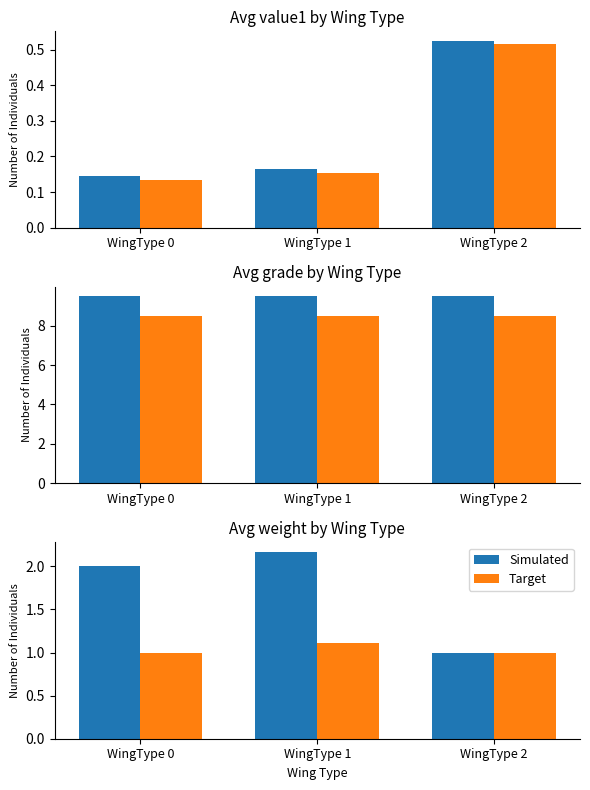

How many values in the Simulated series exceed 2?

1